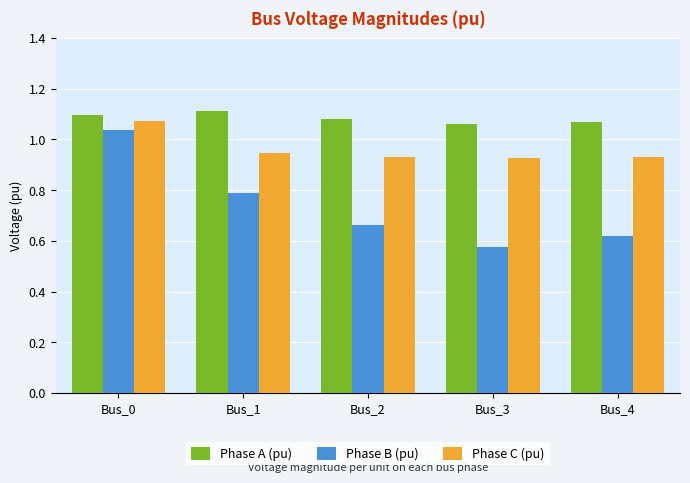

At Bus_1, list the series in order from smallest to largest.

Phase B (pu), Phase C (pu), Phase A (pu)